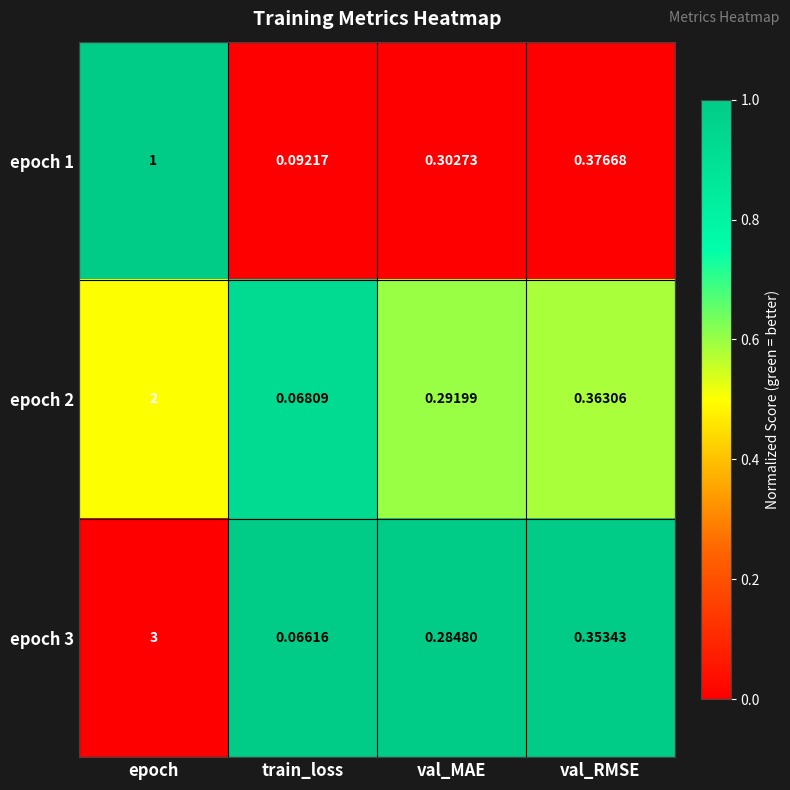

Where is epoch 3 nearest to the value 1?

val_RMSE